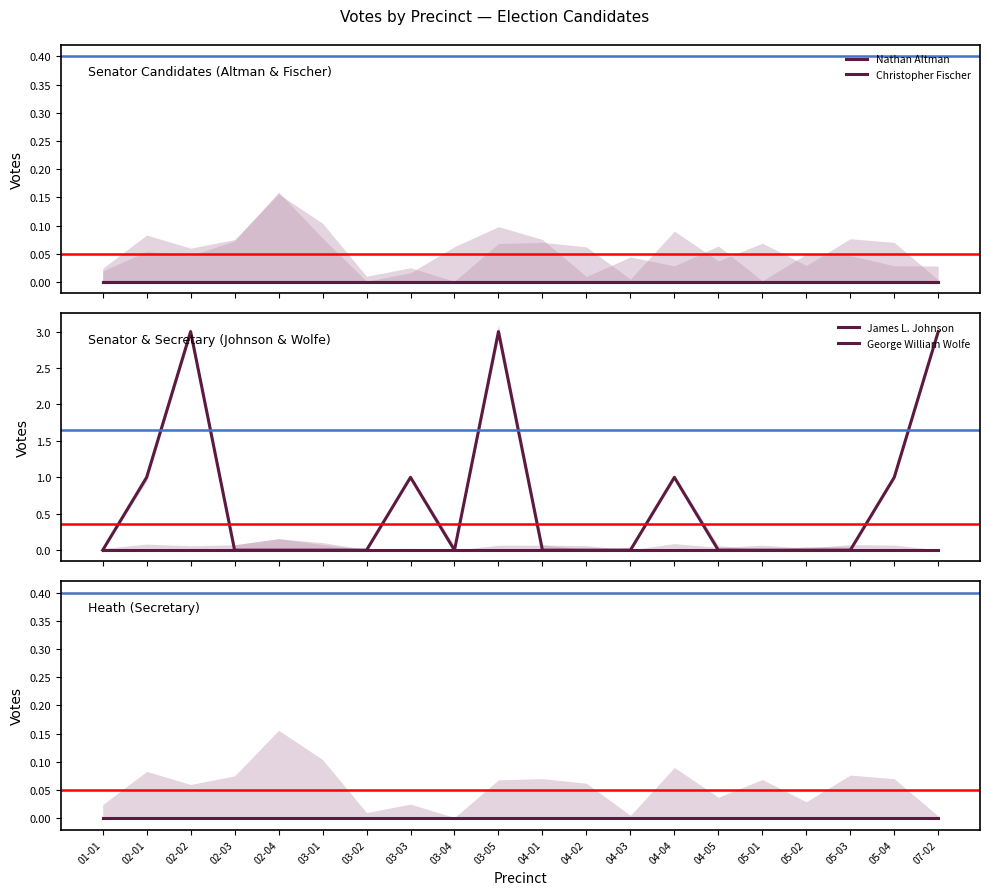

True or false: Christopher Fischer has more than 2 points higher than both neighbors.

False